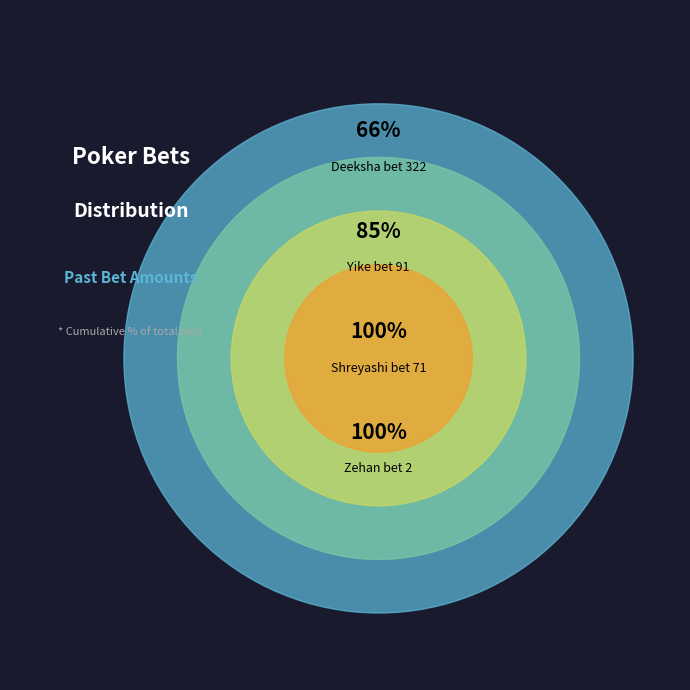

What is the change in value from Zehan to Shreyashi?

+69